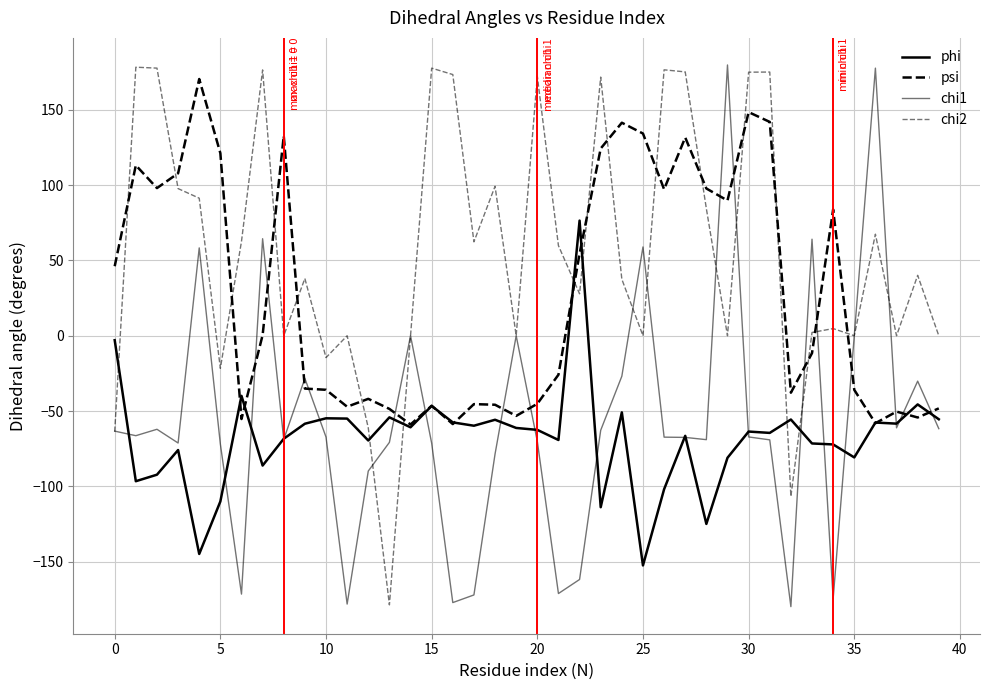

What is the label of the 12th point from the left?

11